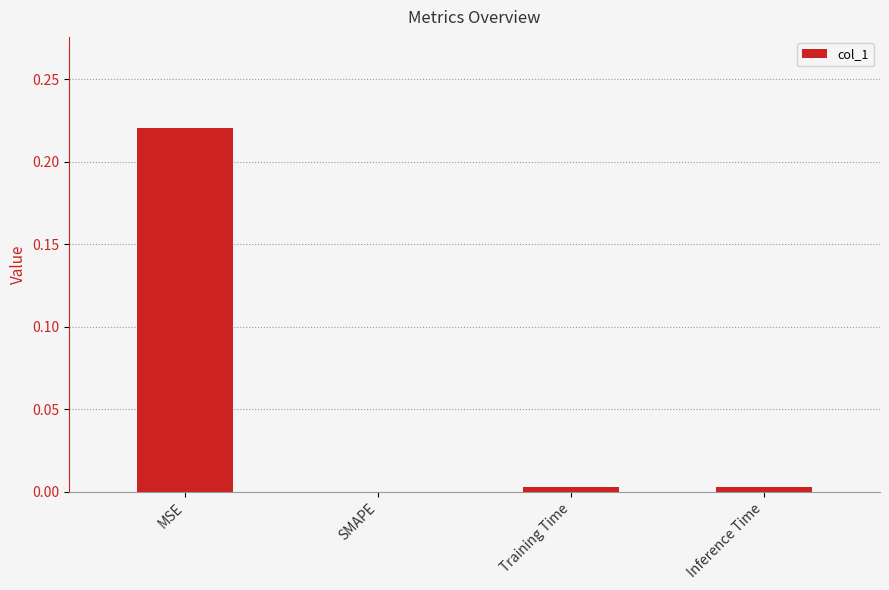

At which label is the value closest to 0?

SMAPE